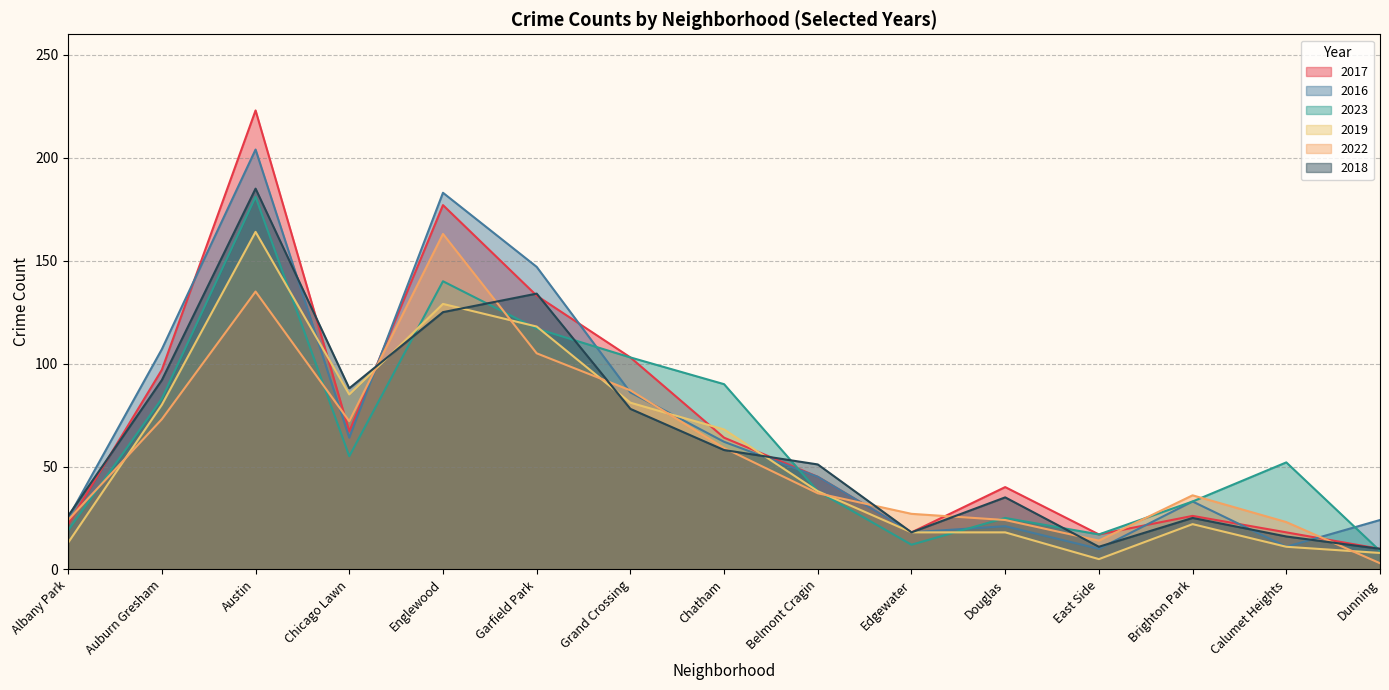

Count the number of categories in the chart.

15